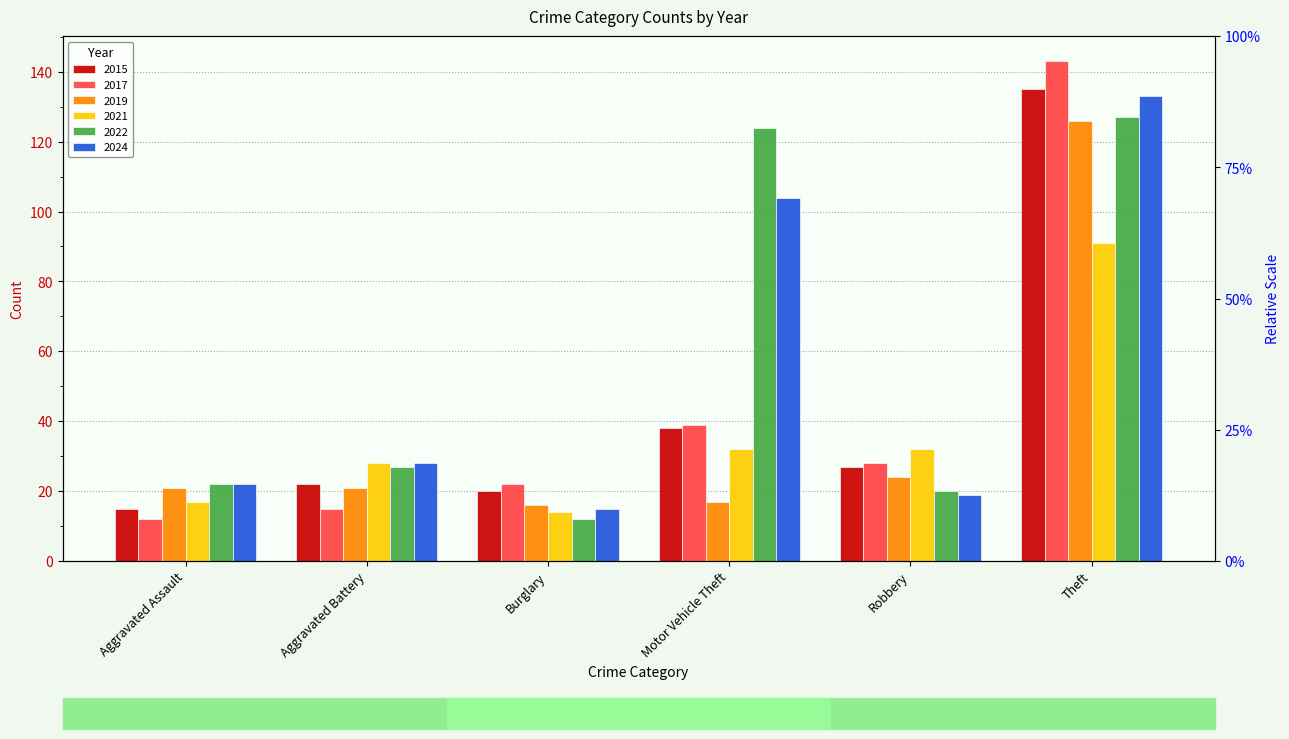

What is the sum of all 2022 values?

332